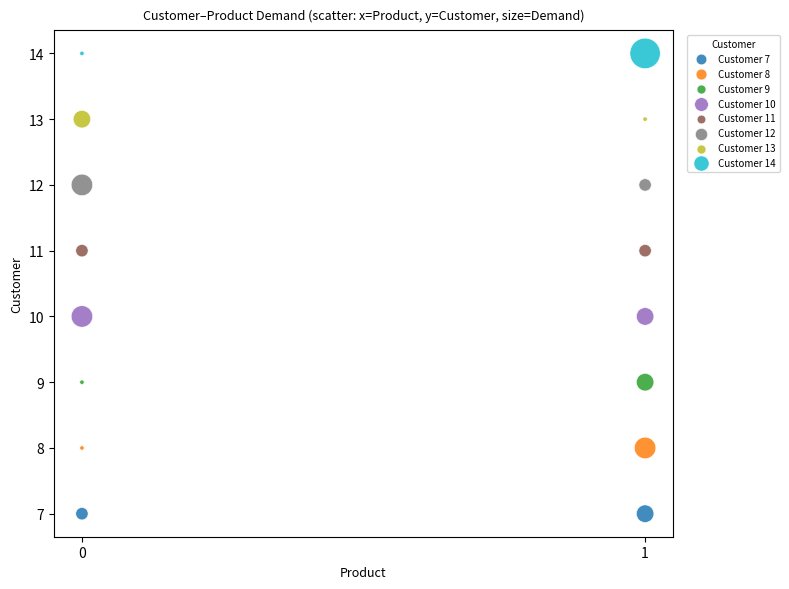

Which series reaches the maximum Y coordinate?

Customer 14